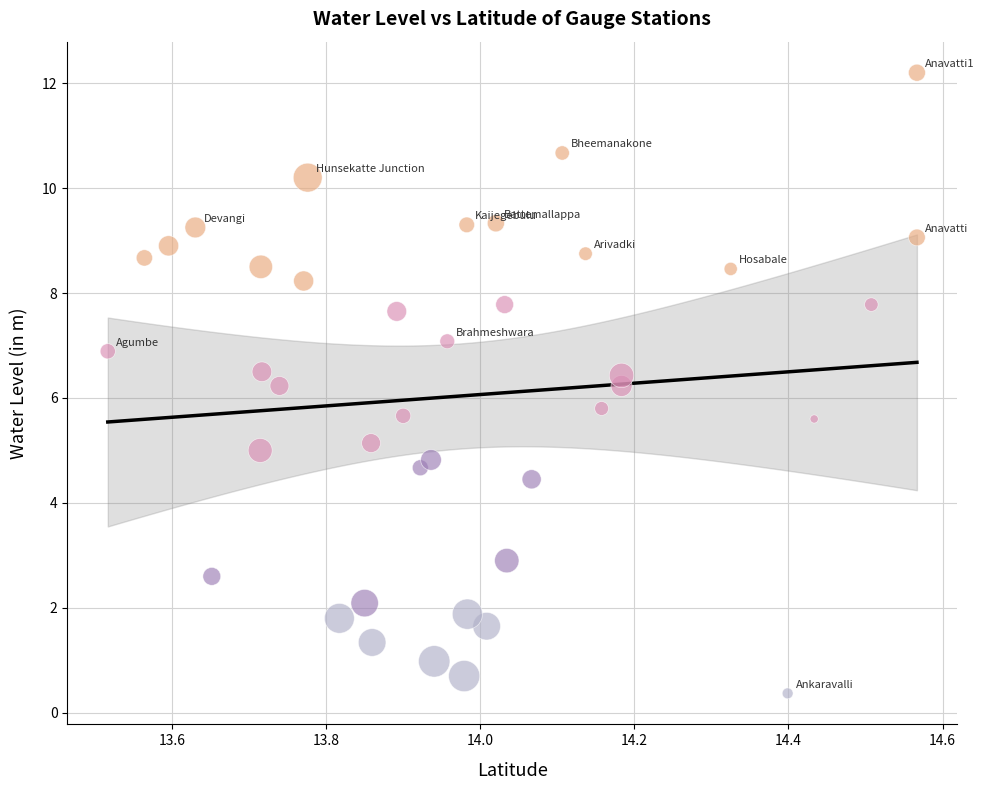

What is the range of Y values (max minus min)?

11.8